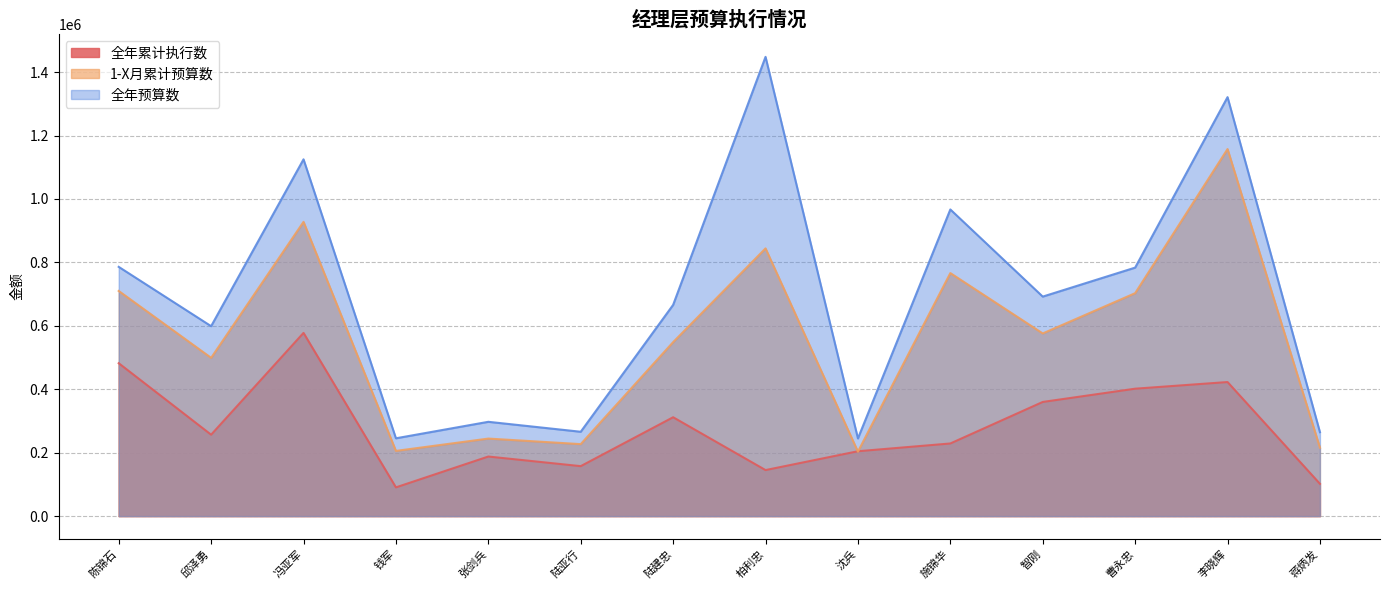

At which category does 1-X月累计预算数 reach its first local valley?

邱泽勇